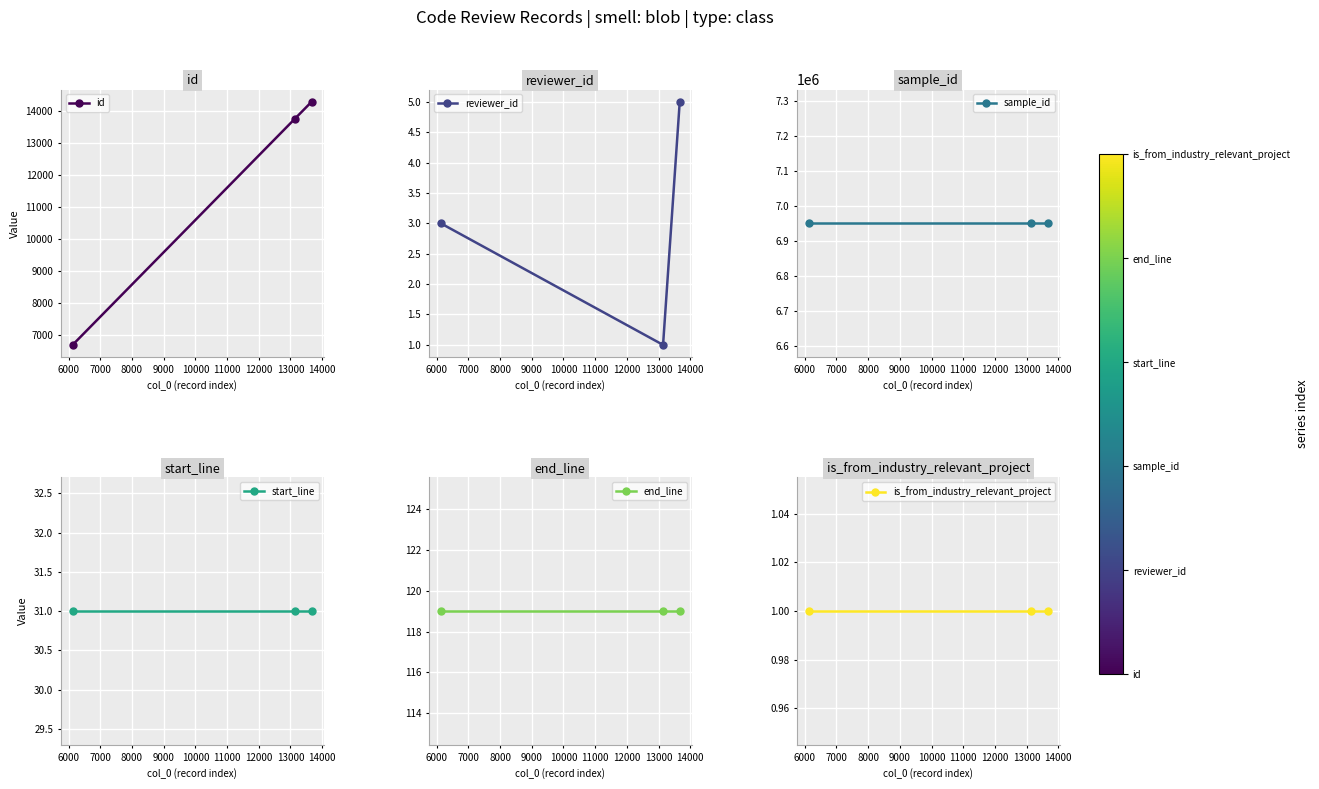

How many lines are shown in the chart?

6